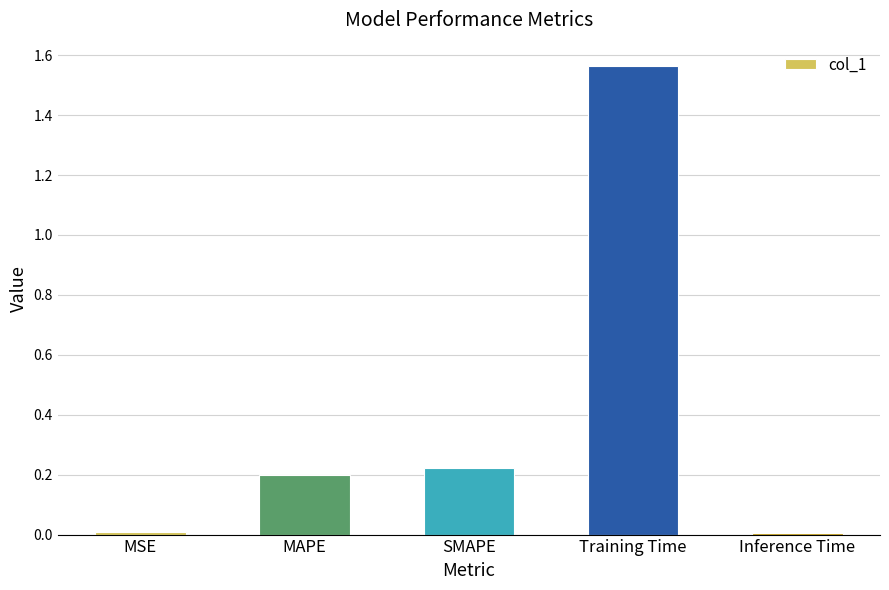

True or false: the data shows 0.0 at MSE.

True